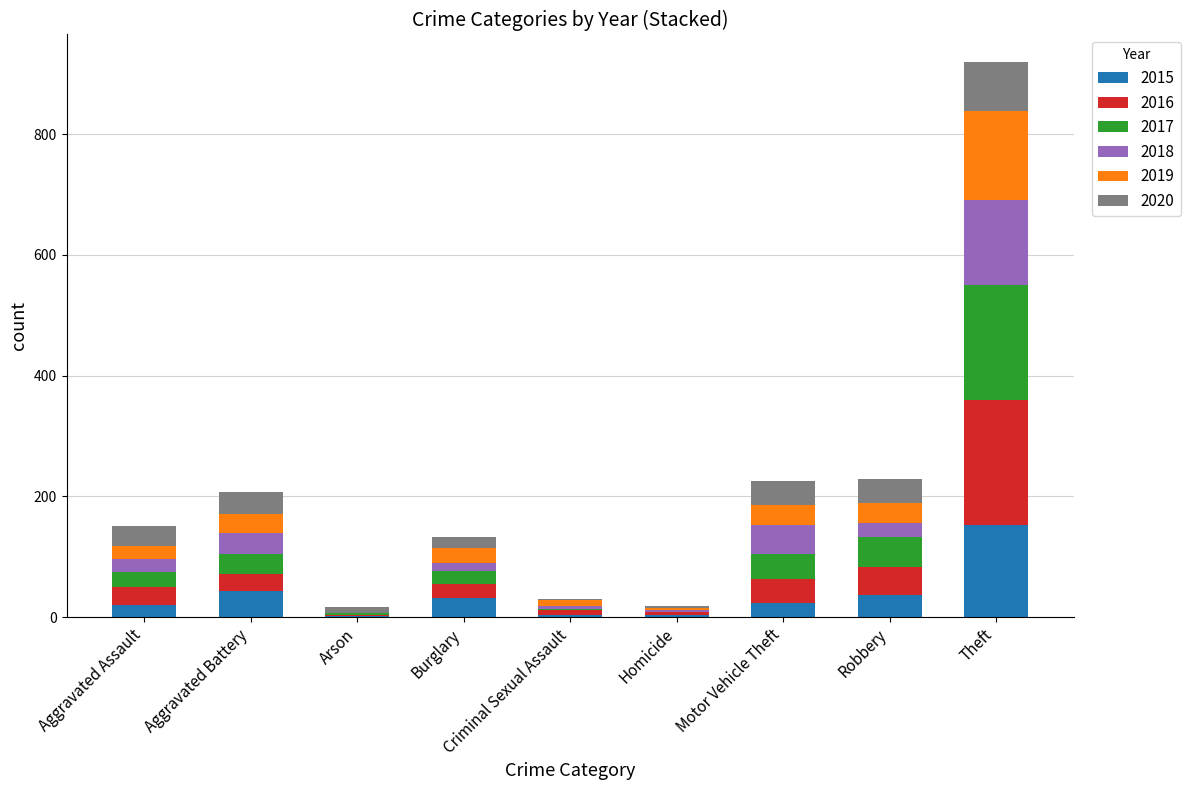

The value of 2015 at Theft is 152. True or false?

True